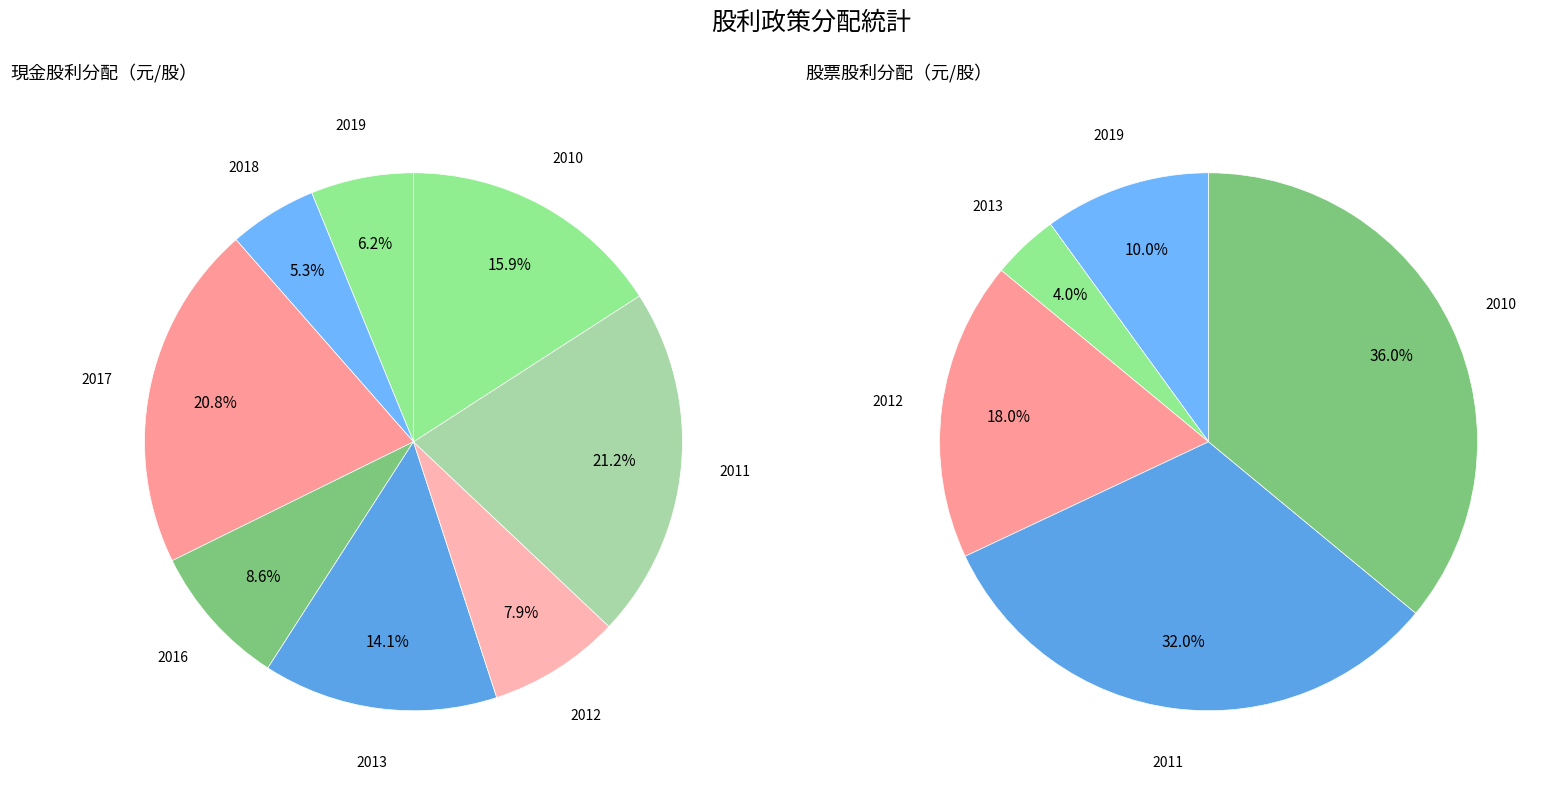

What percentage do 2013 and 2010 together represent?

30.0%